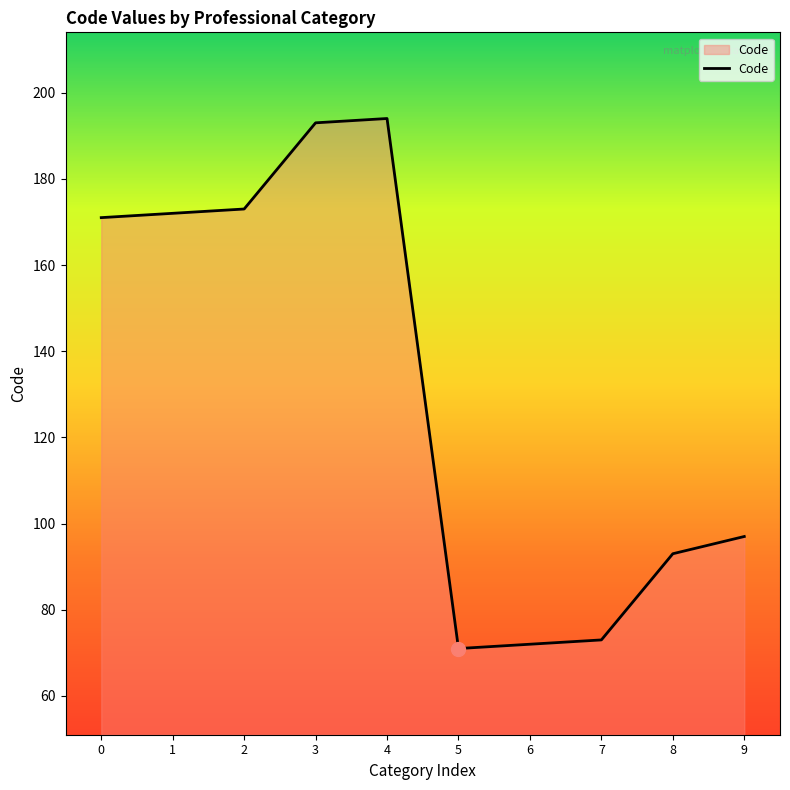

What is the sum of all values?

1309